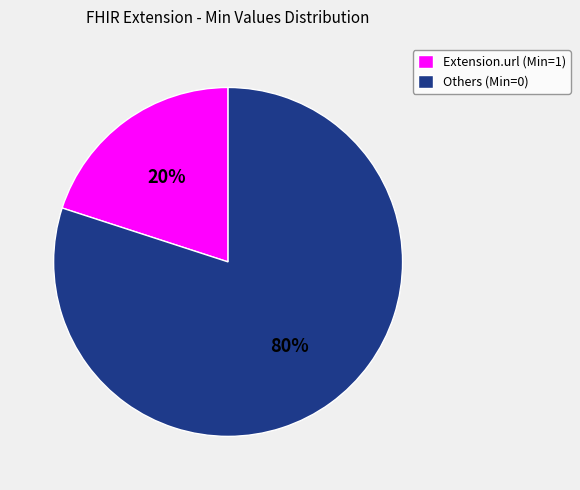

To the nearest percent, what is the difference between the largest and smallest slice percentages?

60%